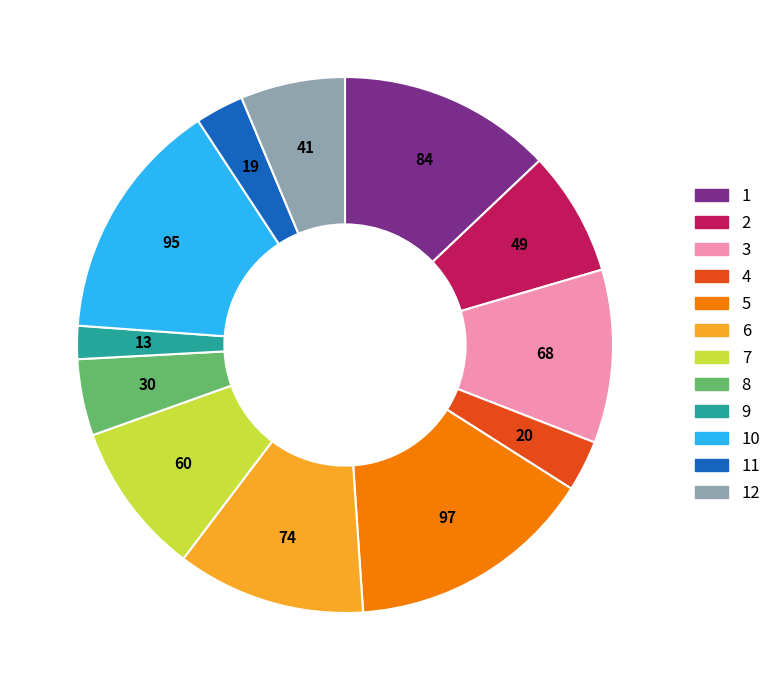

How many slices are in this pie chart?

12